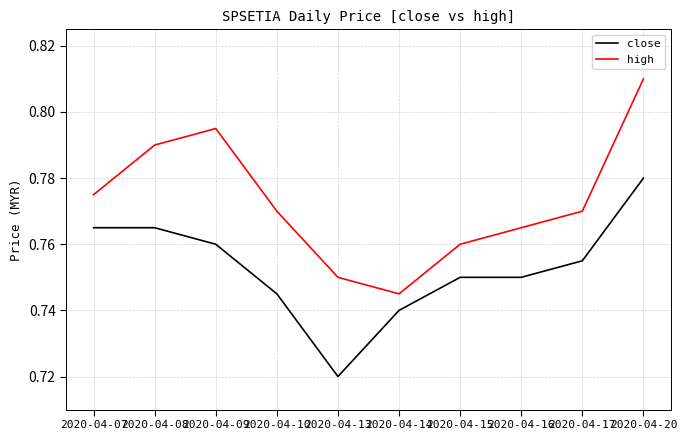

Which label corresponds to the largest value in the chart?

2020-04-20